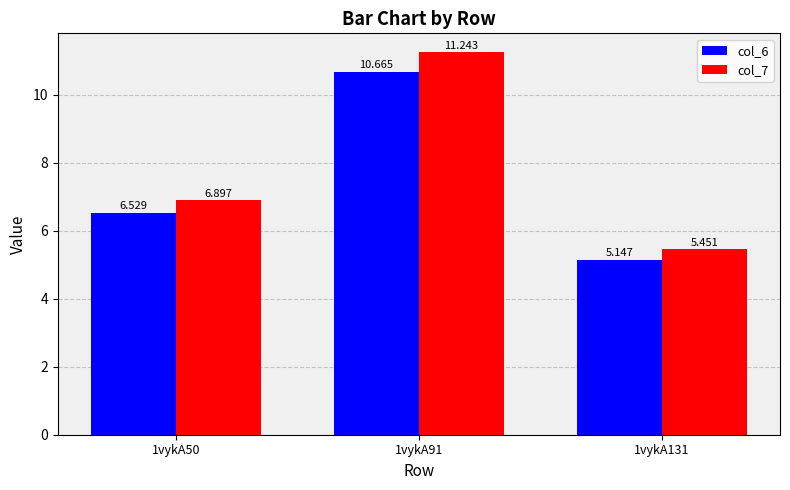

Where is col_7 nearest to the value 8?

1vykA50